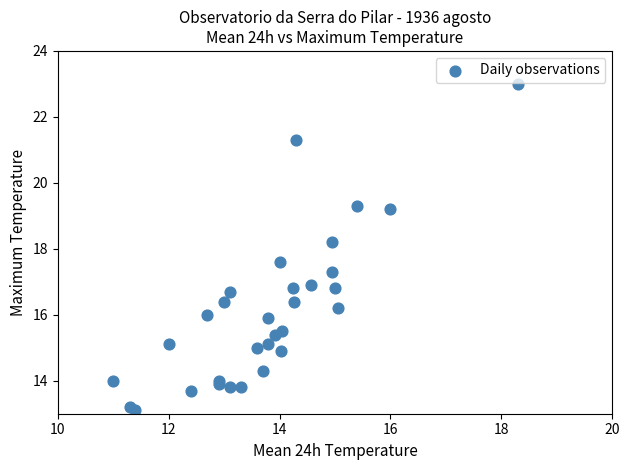

What Y value in the scatter plot is closest to 18?

18.2